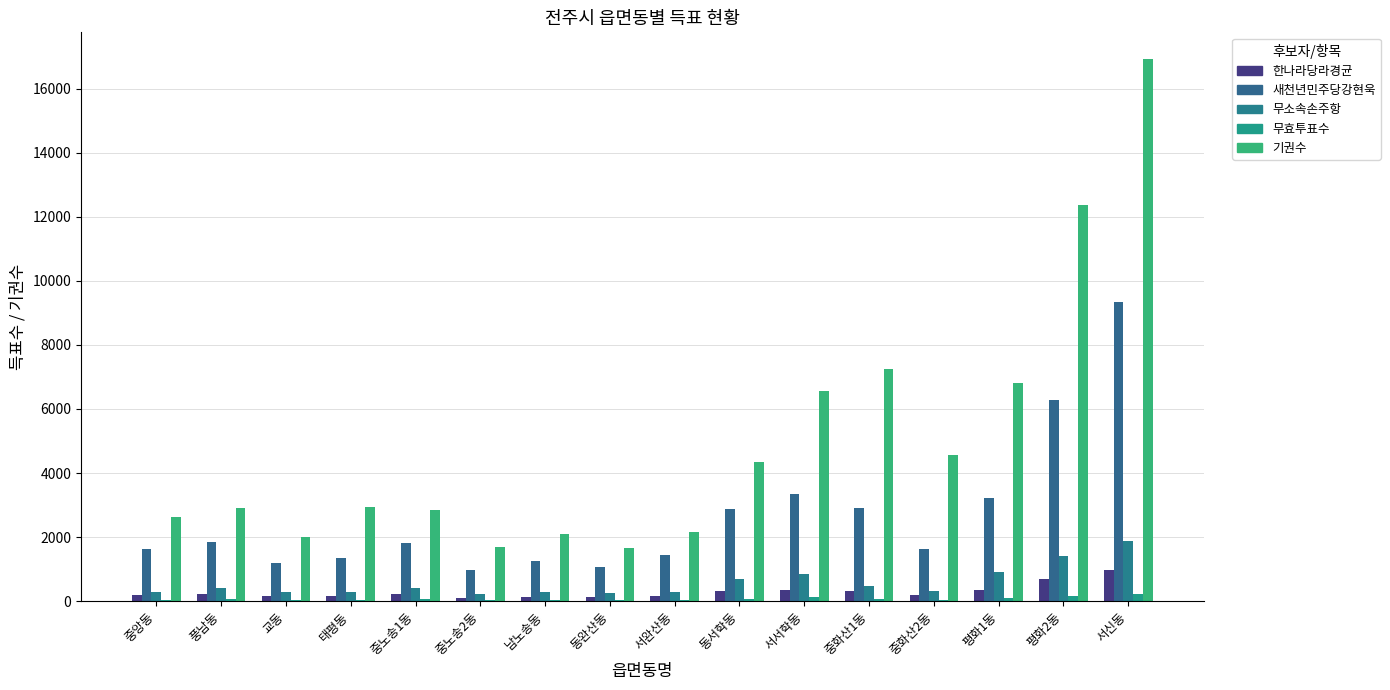

The 한나라당라경균 series shows 86 at 중노송2동. True or false?

True